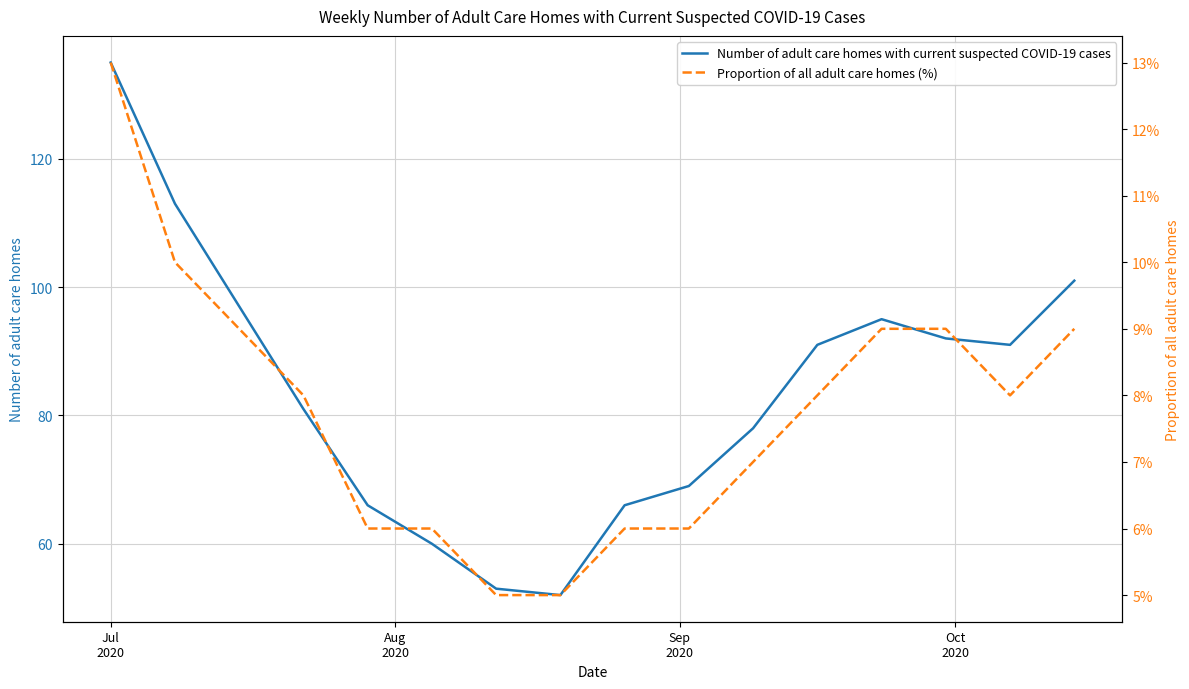

Which series has the widest spread of values?

Number of adult care homes with current suspected COVID-19 cases